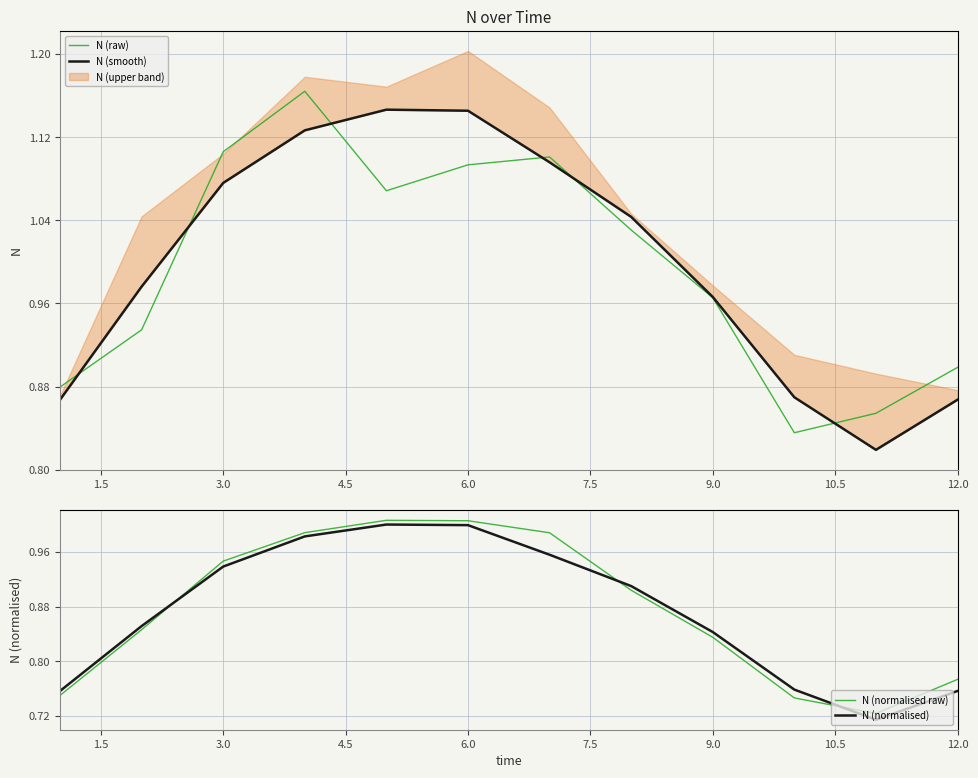

True or false: N (raw) has a value of 1.9 at 3.0.

False